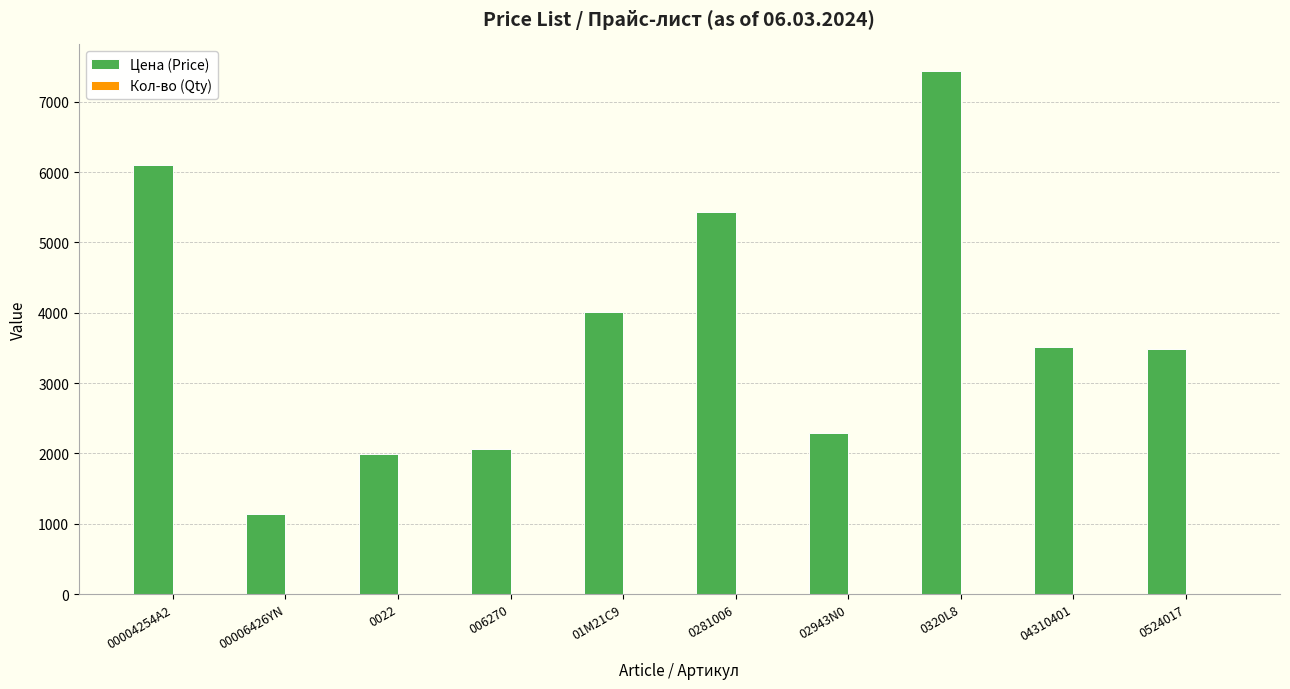

Which series has the largest total across all categories?

Цена (Price)